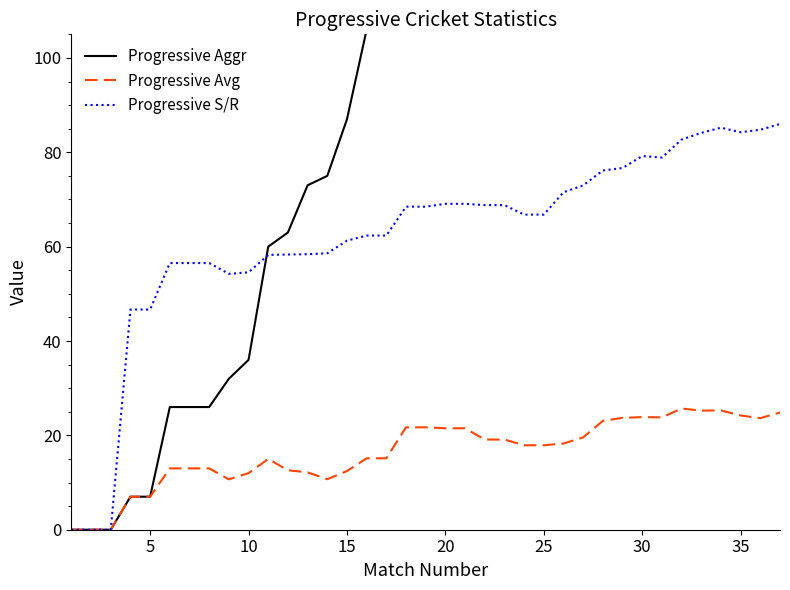

Does the chart display data point markers on the line(s)?

No